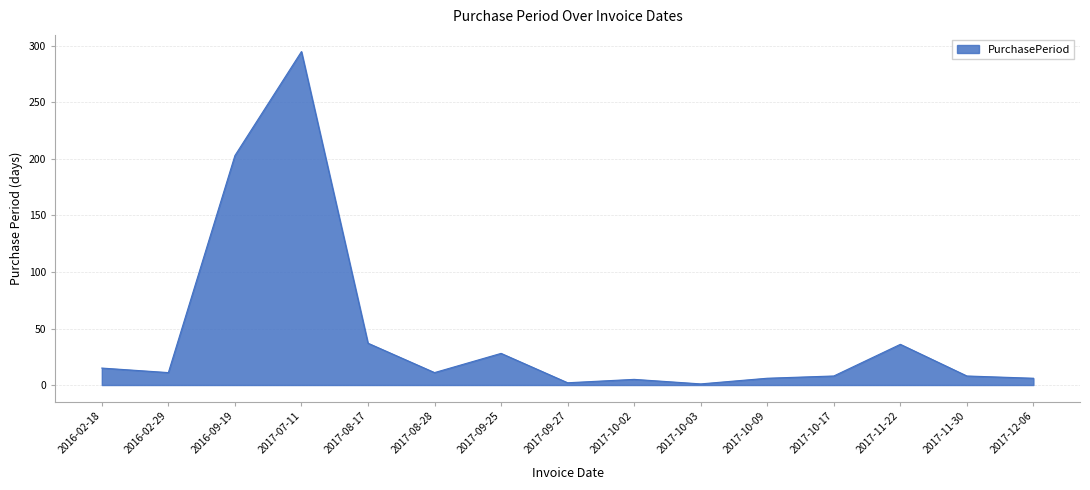

How many lines are shown in the chart?

1